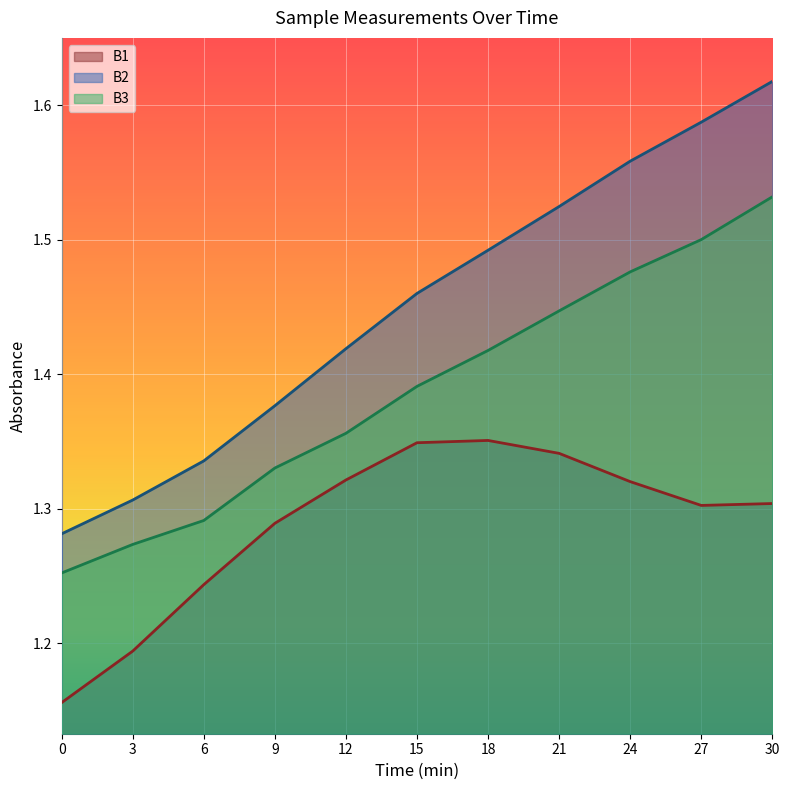

At which category is the sum across all series the highest?

30